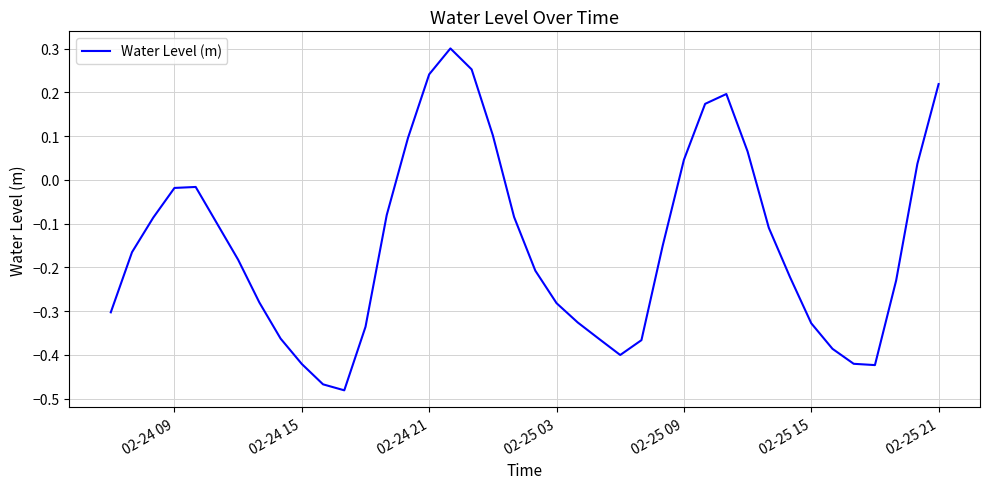

What is the difference between the maximum and minimum values?

0.8